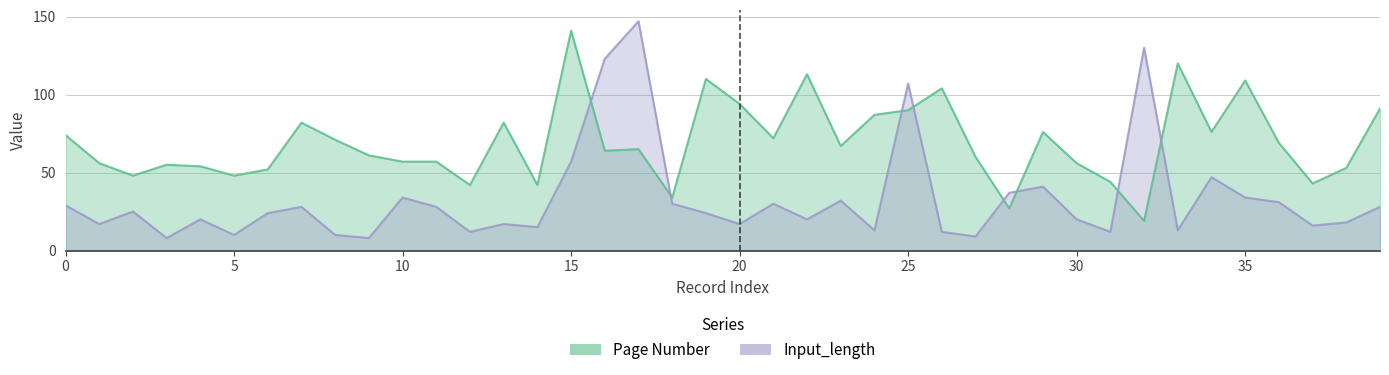

True or false: Page Number has more than 2 points higher than both neighbors.

True